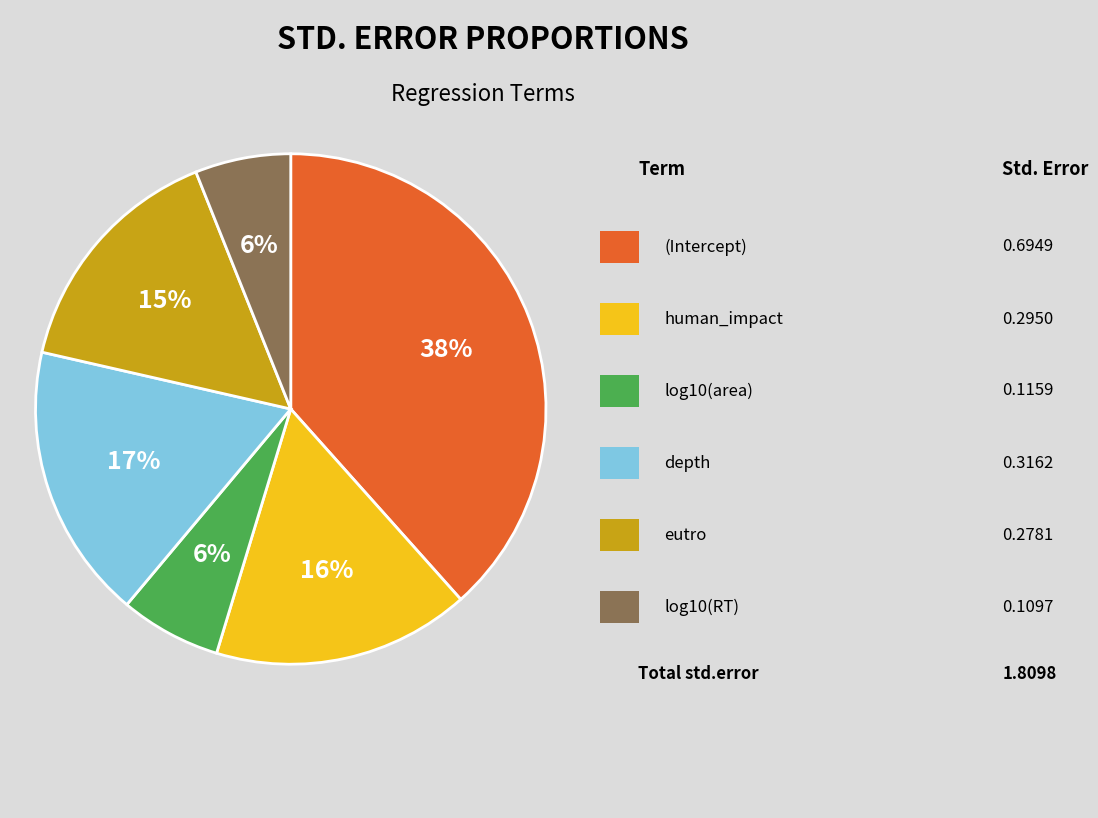

Is there a majority slice in this chart?

No